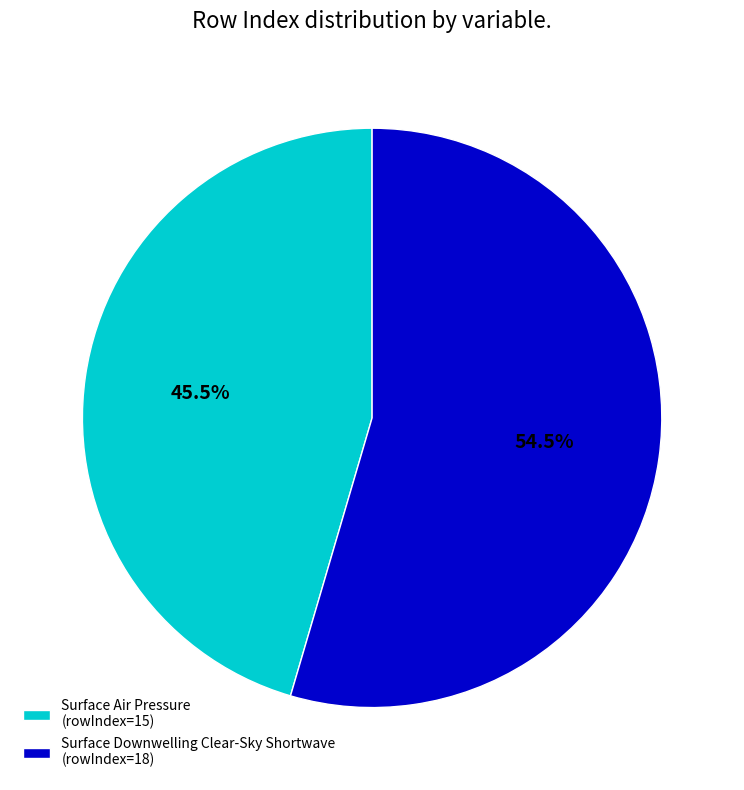

Do Surface Air Pressure and Surface Downwelling Clear-Sky Shortwave together represent more than half of the pie?

Yes